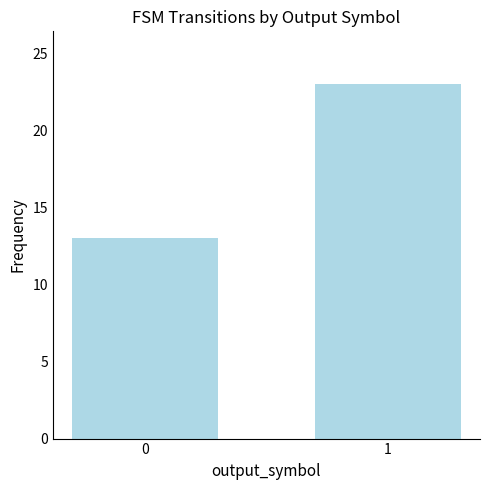

Is it true that the value at 0 is 13?

True